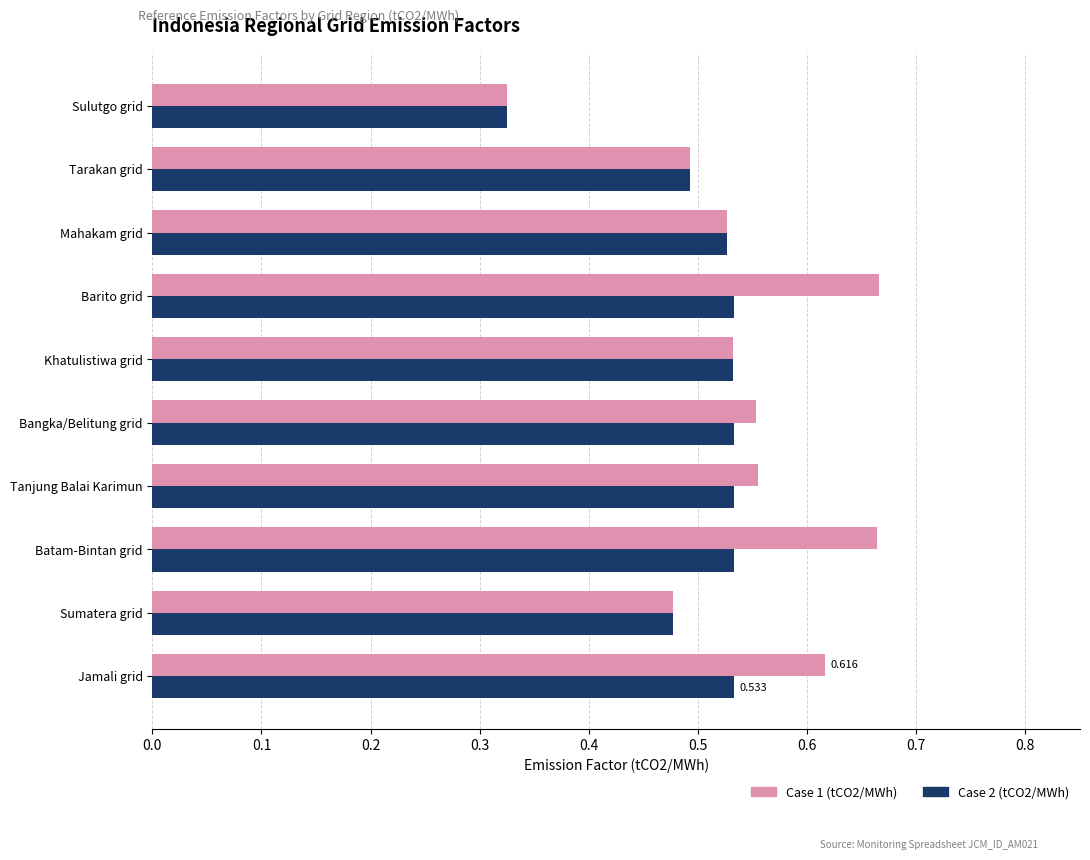

Is the value of Case 1 (tCO2/MWh) at Jamali grid greater than the value of Case 2 (tCO2/MWh) at Mahakam grid?

Yes